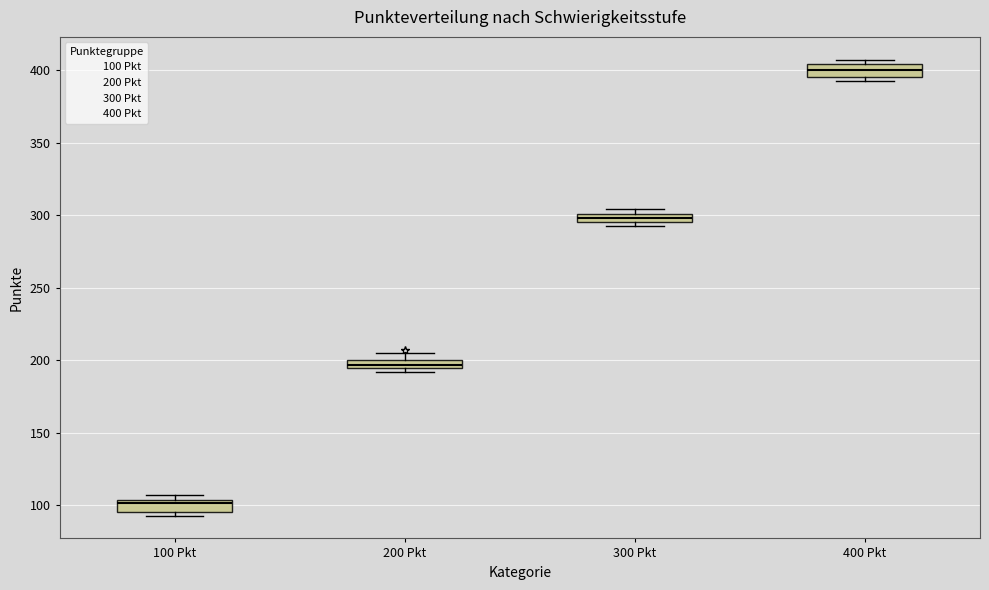

Which box's median line is the highest?

400 Pkt